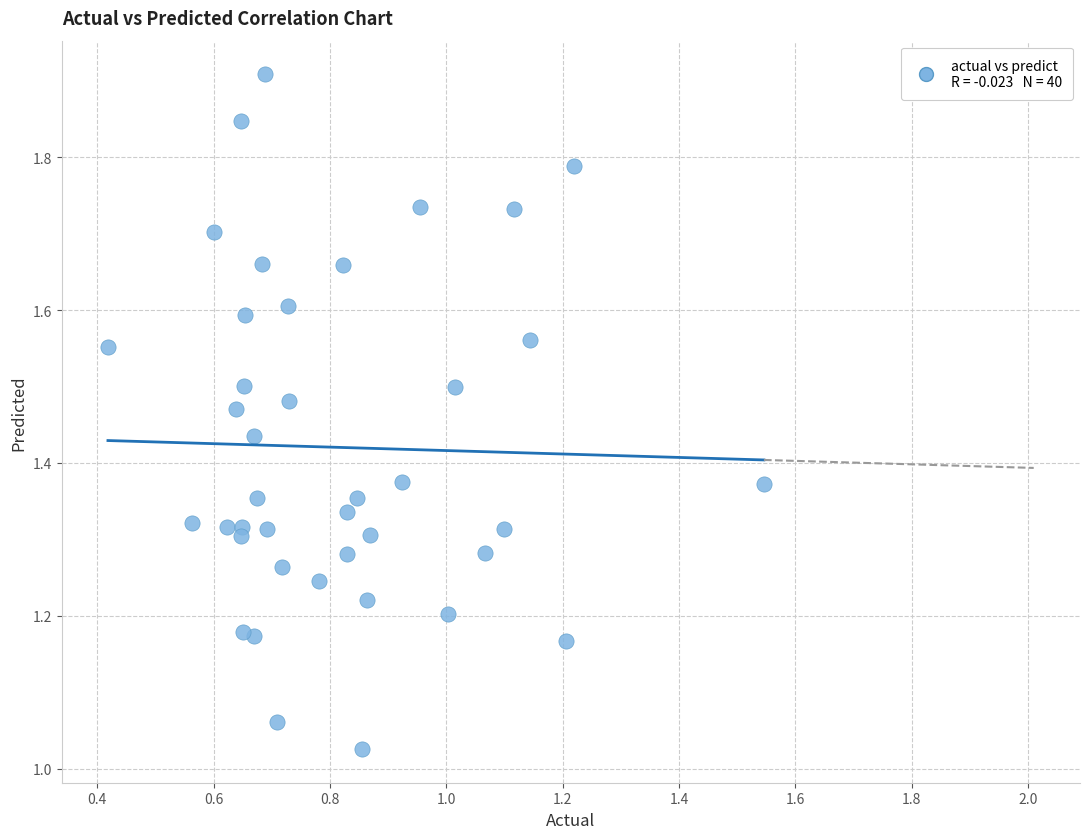

What is the range of Y values (max minus min)?

0.9